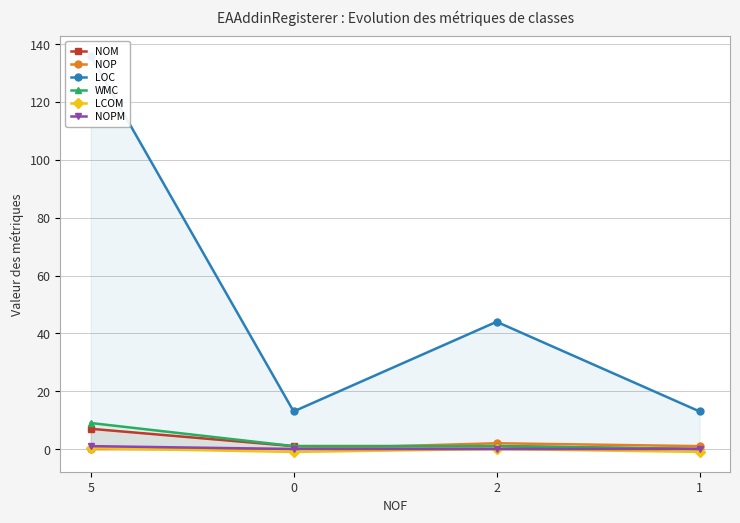

Reading left to right, what are all the values shown in this chart?

NOM: 7.0	1.0	1.0	0.0
NOP: 0.0	0.0	2.0	1.0
LOC: 136.0	13.0	44.0	13.0
WMC: 9.0	1.0	1.0	0.0
LCOM: 0.3	-1.0	0.0	-1.0
NOPM: 1.0	0.0	0.0	0.0